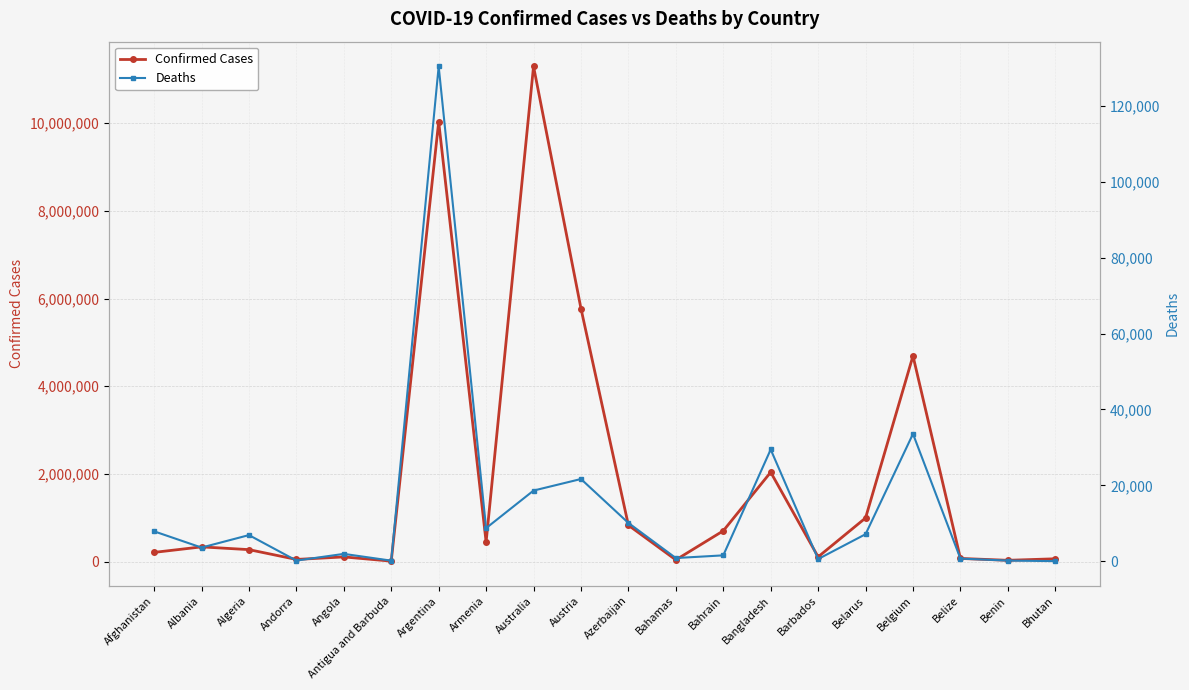

Is it true that Confirmed Cases equals 37491 at Bahamas?

True